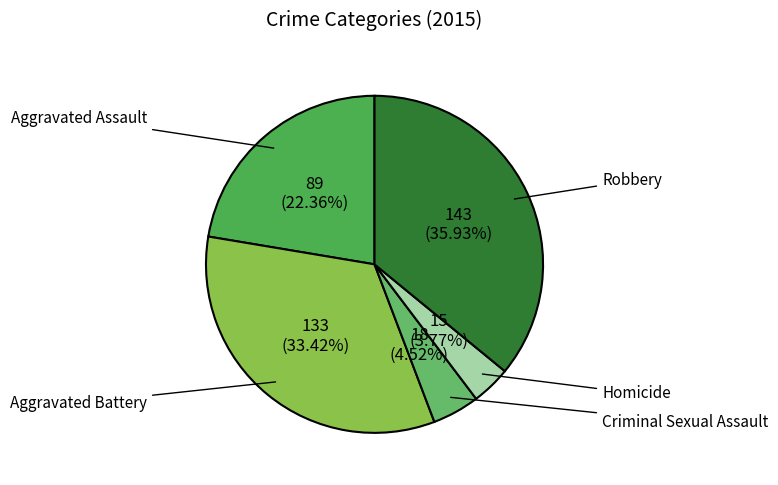

The Criminal Sexual Assault slice represents 1% of the pie. True or false?

False